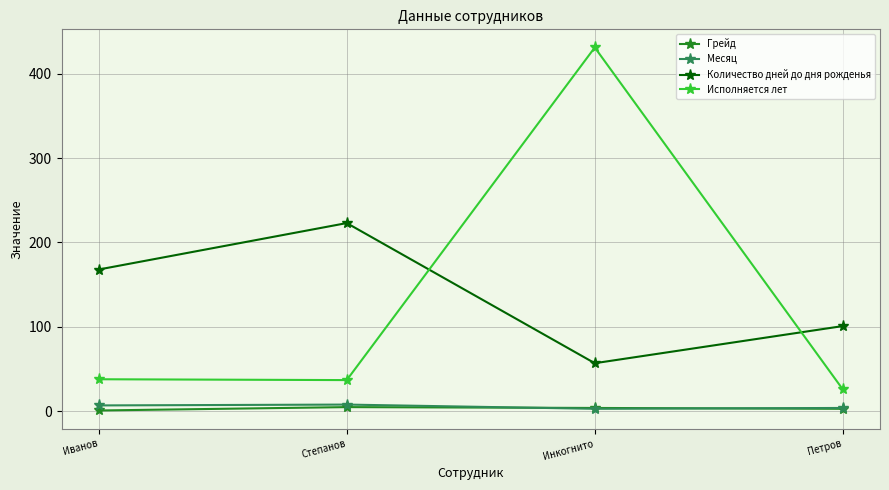

True or false: Грейд has a value of 1 at Иванов.

True